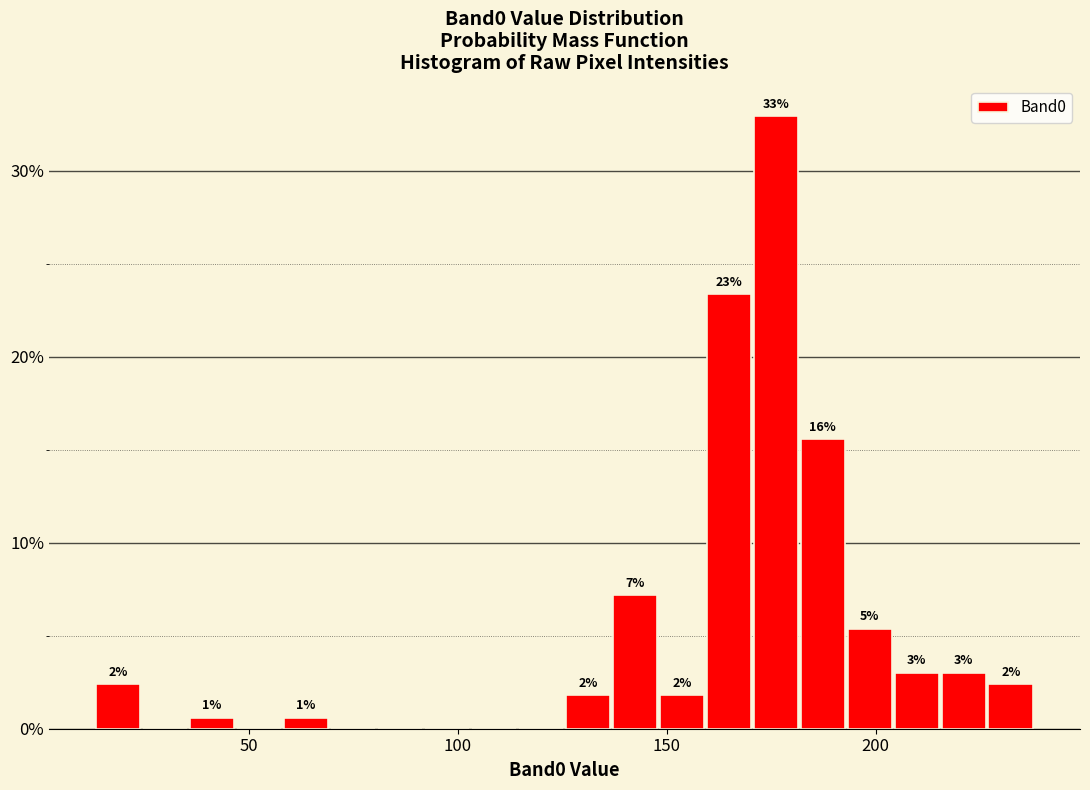

Around what value on the x-axis is the tallest bar? Give the approximate position of its centre, as read against the axis.

175